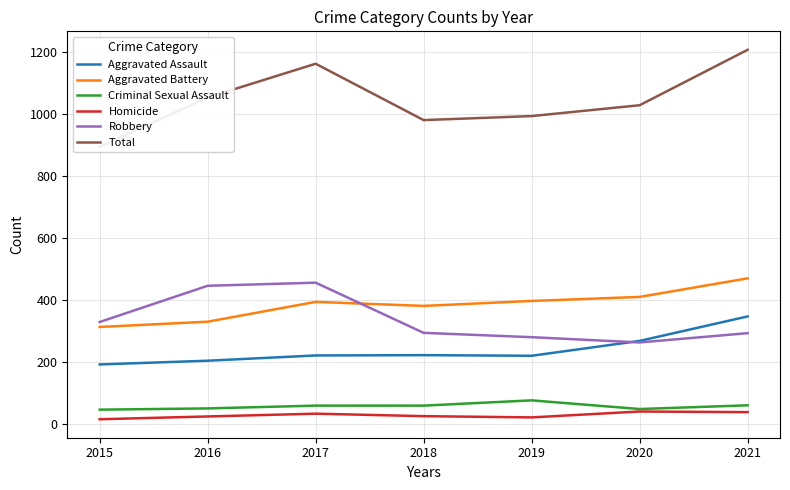

Reading right to left, list all the values displayed in this chart.

Aggravated Assault: 2021=347	2020=268	2019=220	2018=222	2017=221	2016=204	2015=192
Aggravated Battery: 2021=470	2020=410	2019=397	2018=381	2017=394	2016=330	2015=313
Criminal Sexual Assault: 2021=60	2020=48	2019=76	2018=59	2017=59	2016=50	2015=46
Homicide: 2021=38	2020=40	2019=21	2018=25	2017=33	2016=24	2015=15
Robbery: 2021=293	2020=263	2019=280	2018=294	2017=456	2016=446	2015=329
Total: 2021=1208	2020=1029	2019=994	2018=981	2017=1163	2016=1054	2015=895